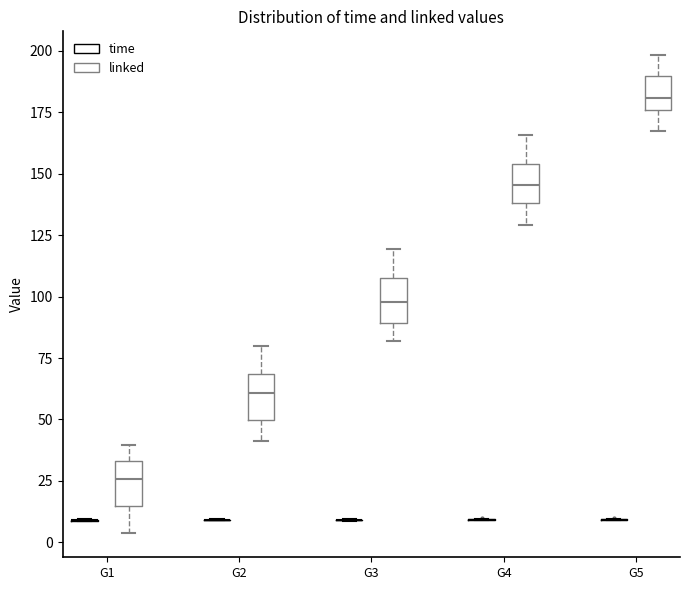

Reading left to right, read every box against the y-axis: the position of its median line, the range the box covers, and the ends of its whiskers. The values are not printed on the chart, so give them approximately, as read against the axis.

G1 (time): box collapsed to a line at 10, whiskers 10 to 10
G1 (linked): median 25, box 15 to 35, whiskers 5 to 40
G2 (time): box collapsed to a line at 10, whiskers 10 to 10
G2 (linked): median 60, box 50 to 70, whiskers 40 to 80
G3 (time): box collapsed to a line at 10, whiskers 10 to 10
G3 (linked): median 100, box 90 to 110, whiskers 80 to 120
G4 (time): box collapsed to a line at 10, whiskers 10 to 10
G4 (linked): median 145, box 140 to 155, whiskers 130 to 165
G5 (time): box collapsed to a line at 10, whiskers 10 to 10
G5 (linked): median 180, box 175 to 190, whiskers 165 to 200